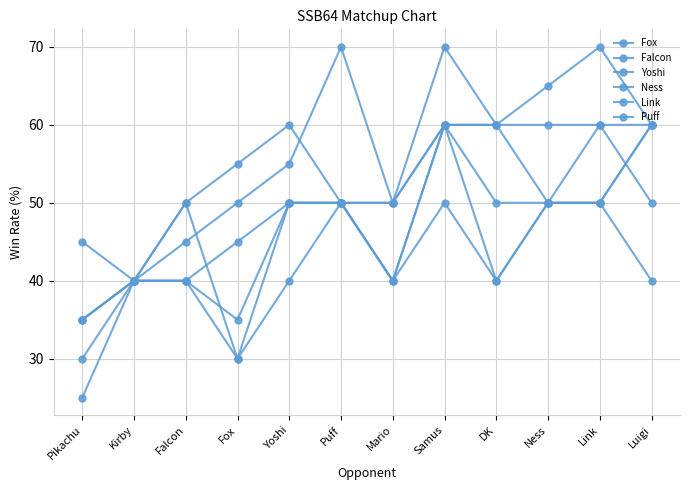

List the labels in order of Ness value, largest first.

Samus, Luigi, Yoshi, Puff, Ness, Link, Kirby, Falcon, Mario, DK, Fox, Pikachu